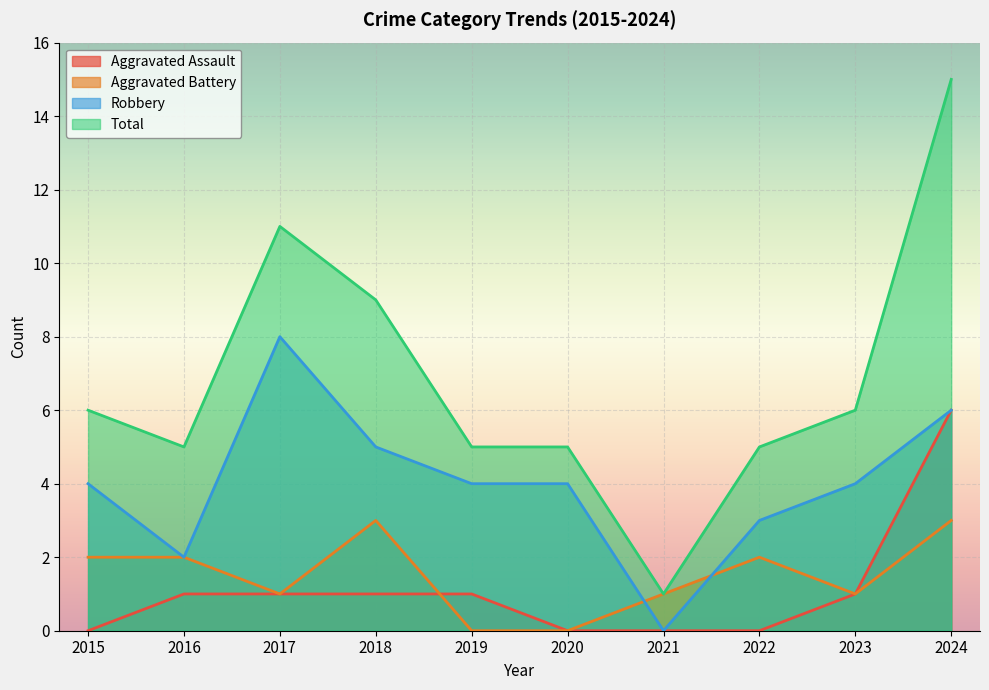

How many values in Aggravated Battery are above zero?

8